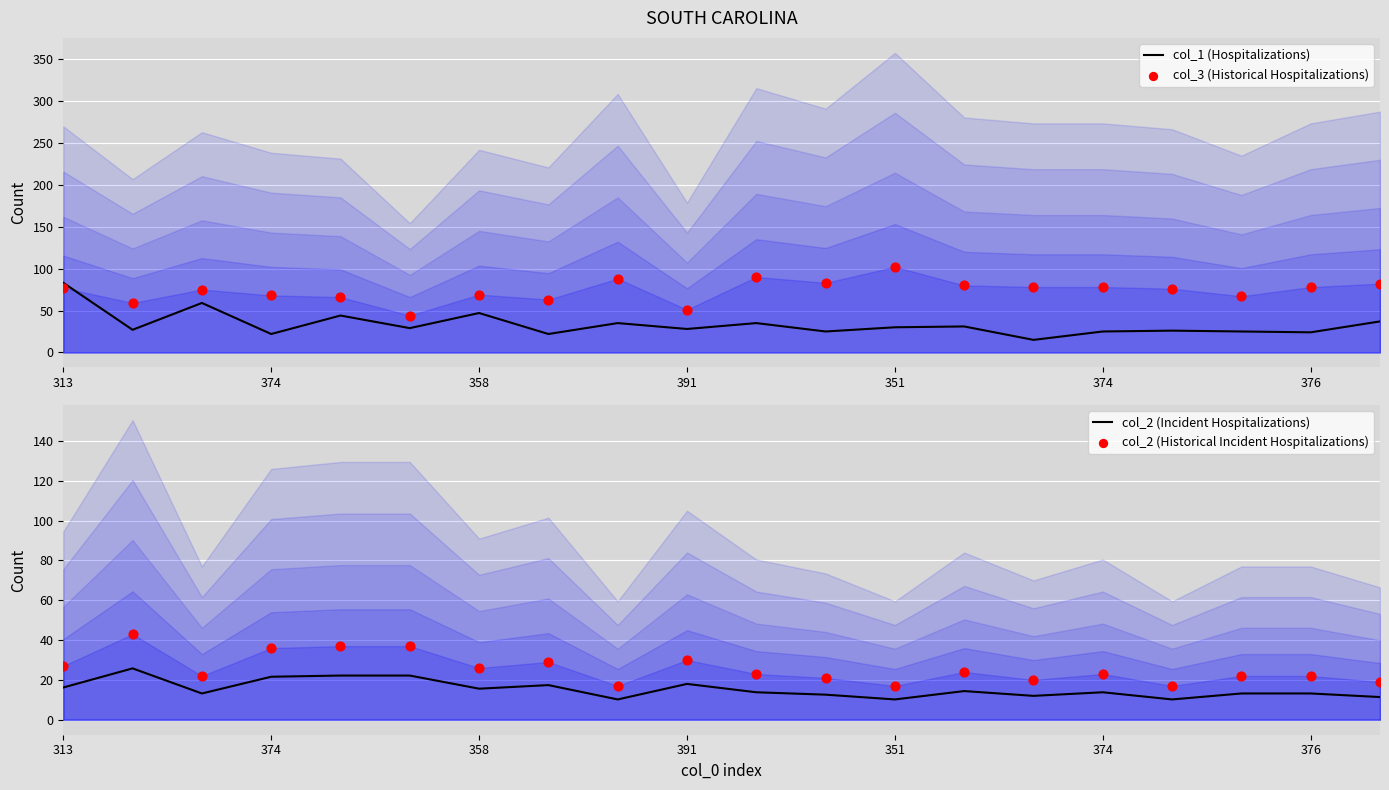

Is the value of col_2 (Incident Hospitalizations) at 391 greater than the value of col_2 (Historical Incident Hospitalizations) at 351?

No